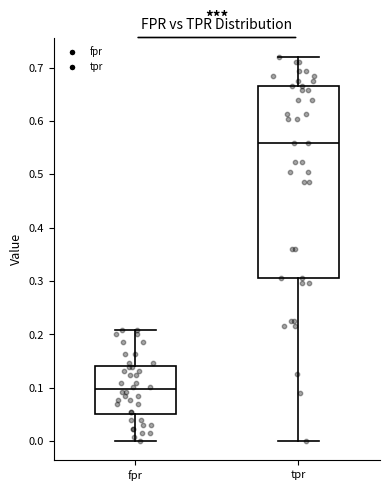

Which box has the highest median line?

tpr